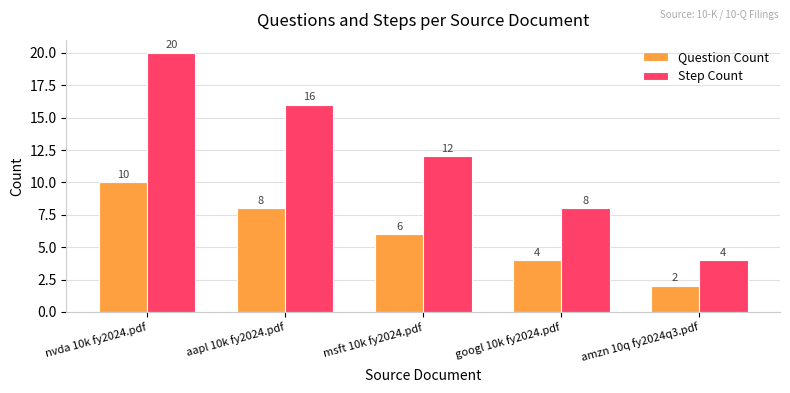

What is the label of the 1st bar from the left?

nvda 10k fy2024.pdf